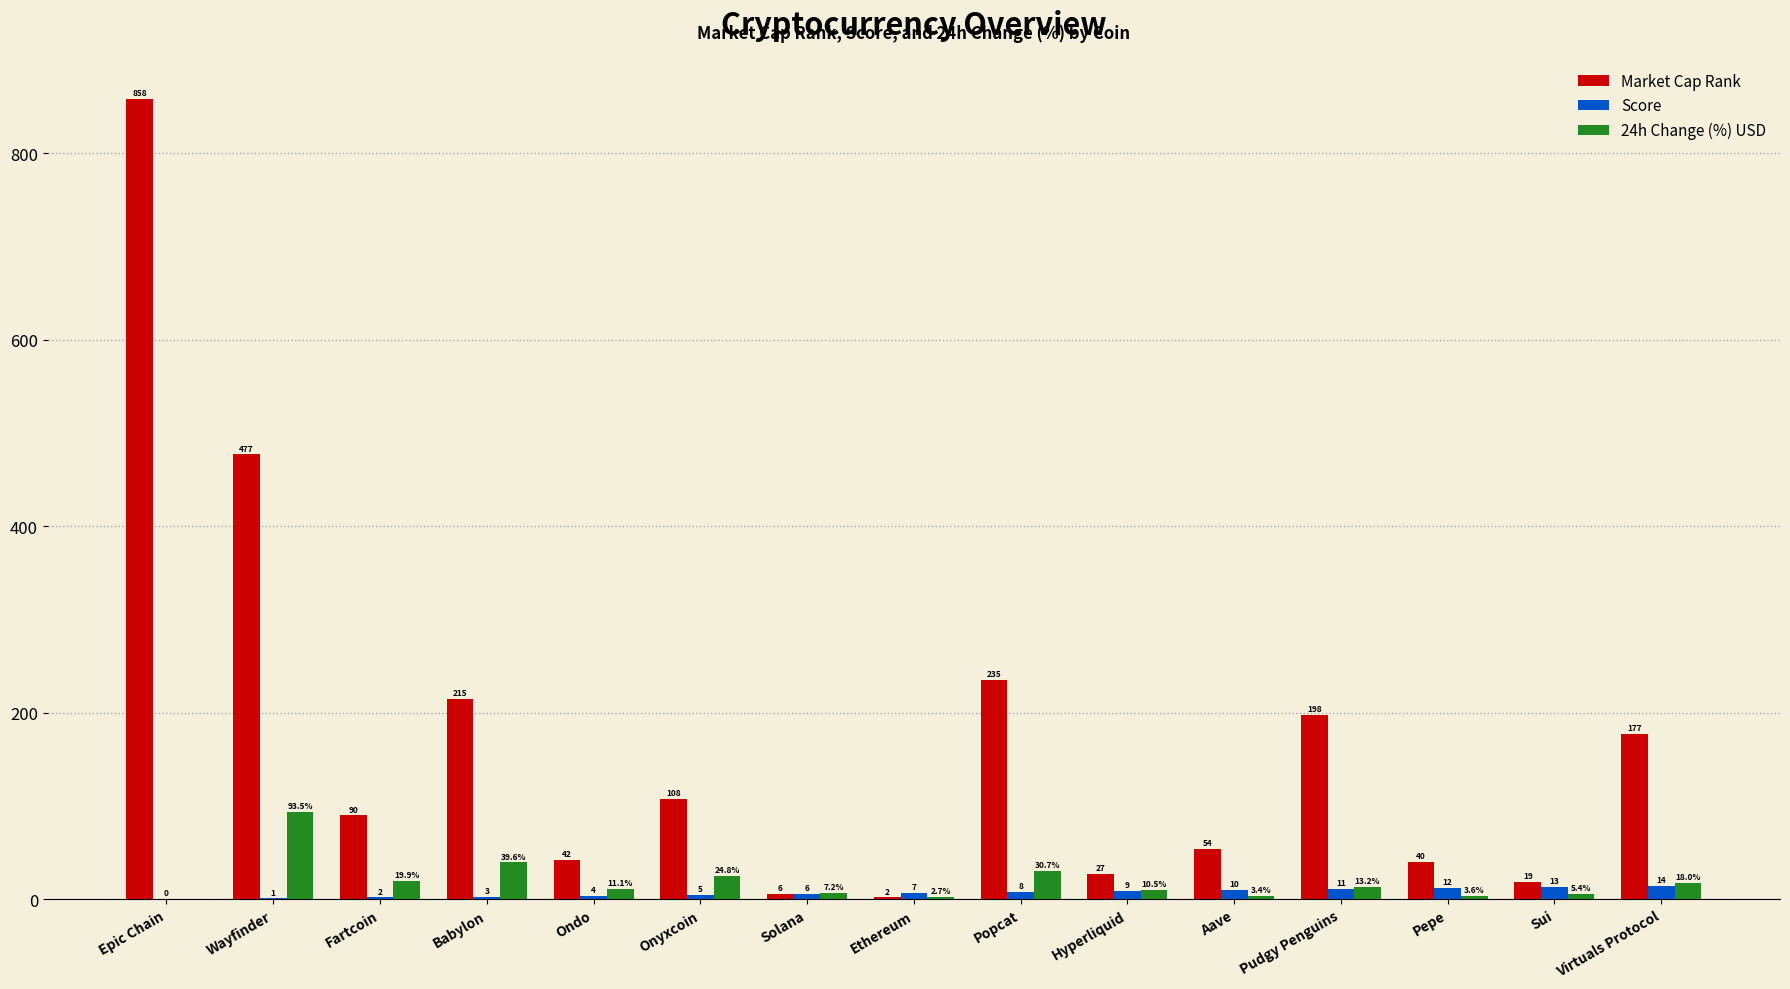

Which label corresponds to the largest value in the chart?

Epic Chain